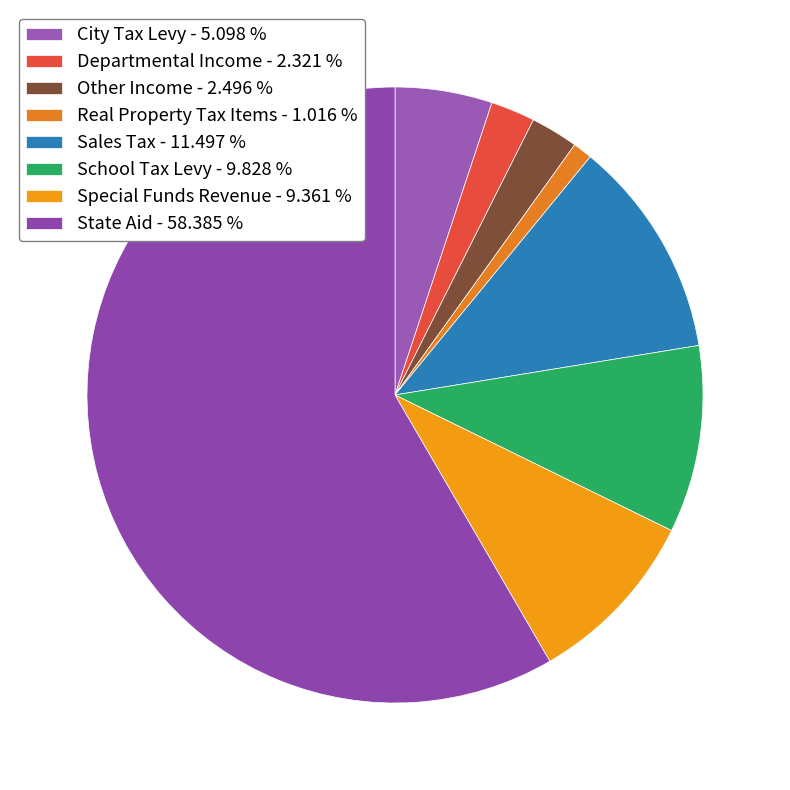

To the nearest percent, what portion does Special Funds Revenue represent?

9%